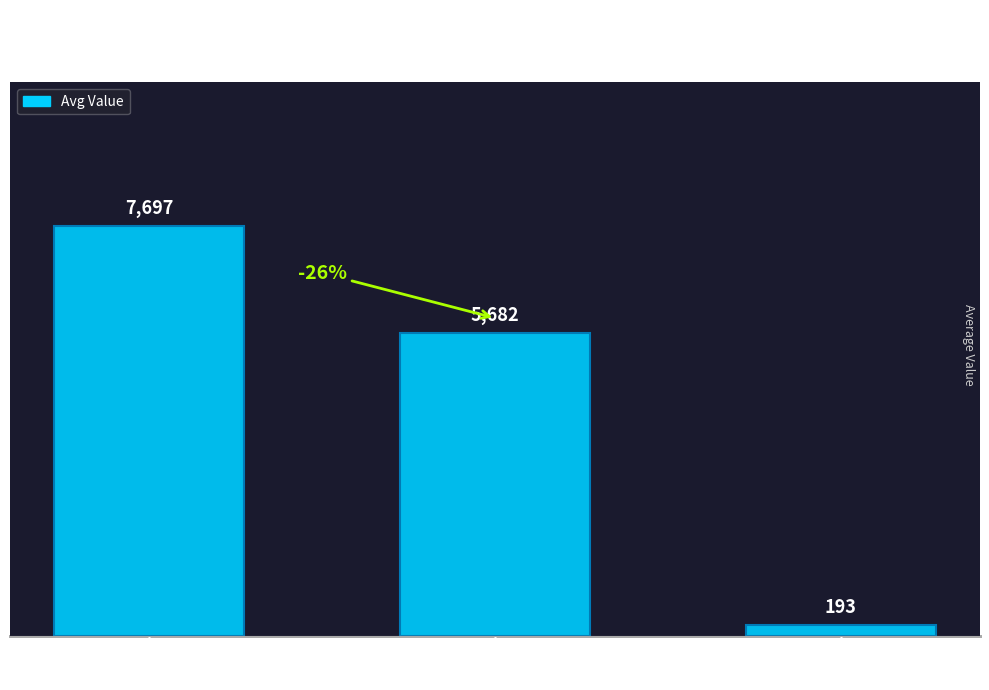

Where is the data nearest to the value 3945?

Amount=3
Avg EXP